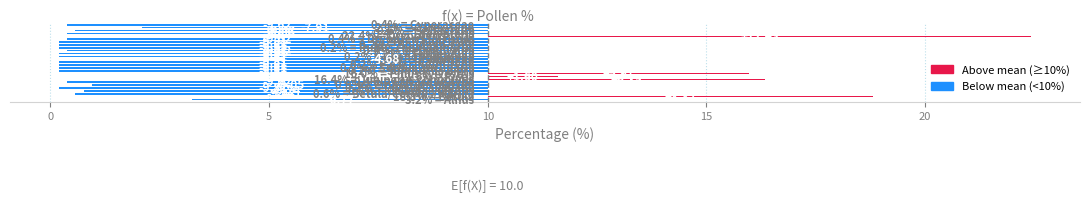

What is the average value?

-6.2